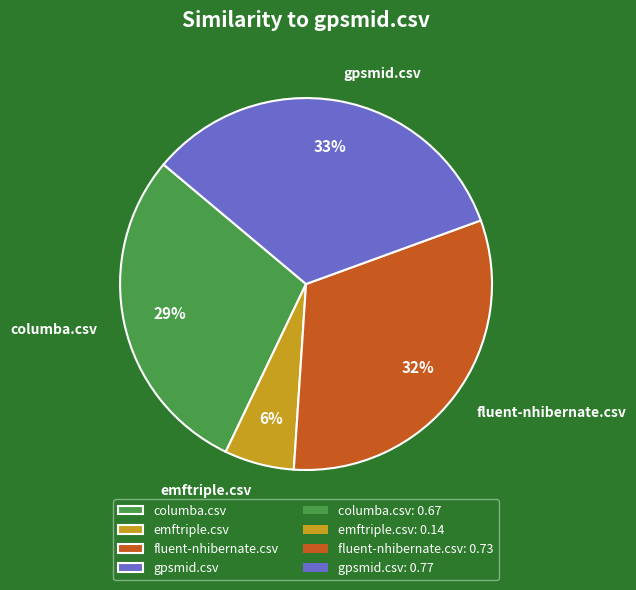

How many slices are in this pie chart?

4